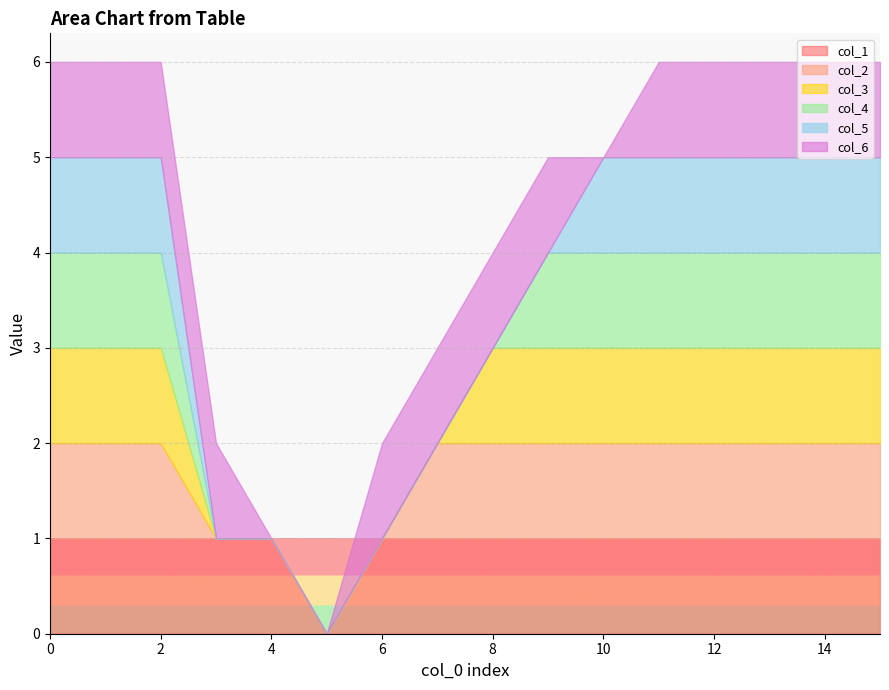

How many interior local valleys does the col_6 series have?

1